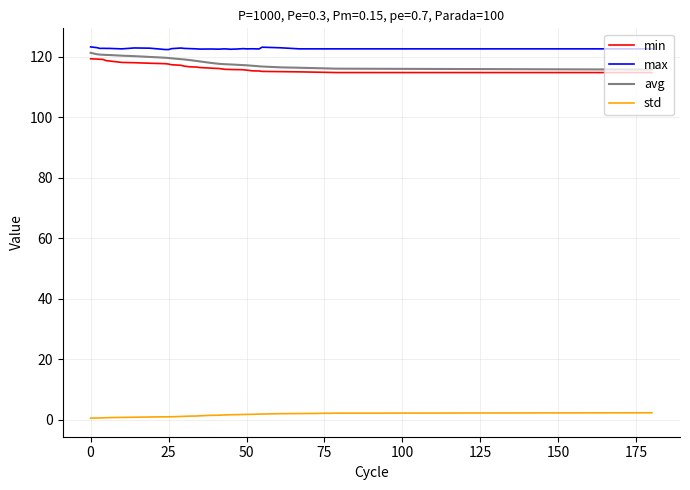

True or false: max and std cross at least once.

False